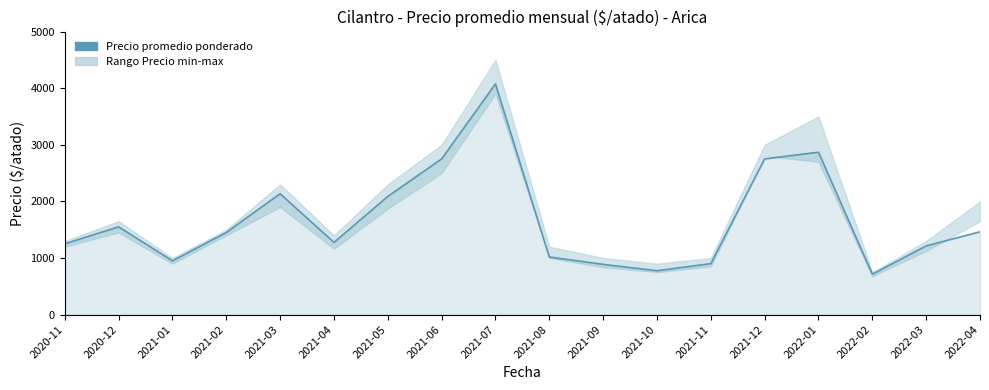

What is the change in value from 2021-03 to 2021-07?

+1940